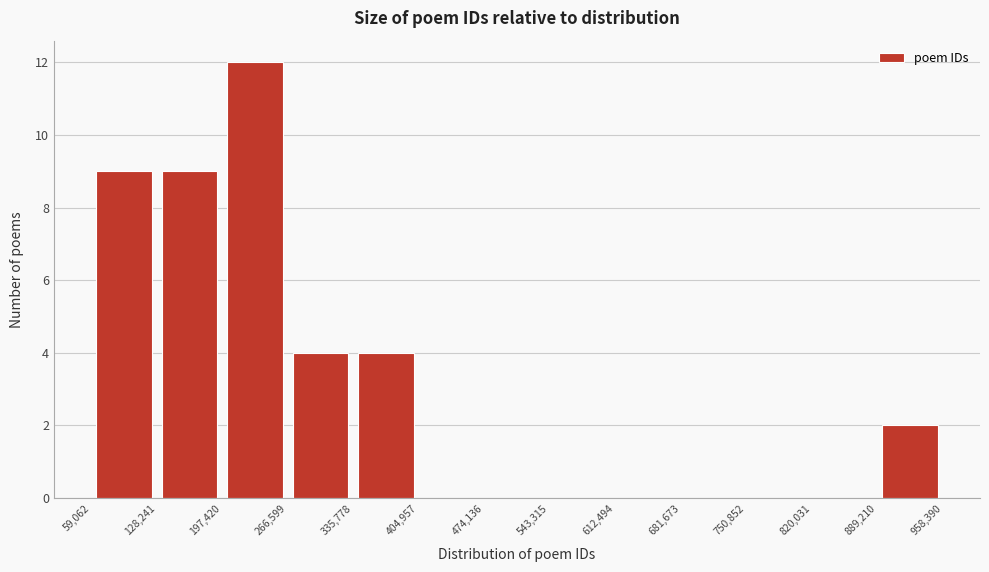

Reading left to right, transcribe this chart: for each bar, give the range it covers on the x-axis and its height. The values are not printed on the chart, so give them approximately, as read against the axis.

59,062 to 128,241: 9
128,241 to 197,420: 9
197,420 to 266,599: 12
266,599 to 335,778: 4
335,778 to 404,957: 4
404,957 to 474,136: 0
474,136 to 543,315: 0
543,315 to 612,494: 0
612,494 to 681,673: 0
681,673 to 750,852: 0
750,852 to 820,031: 0
820,031 to 889,210: 0
889,210 to 958,390: 2